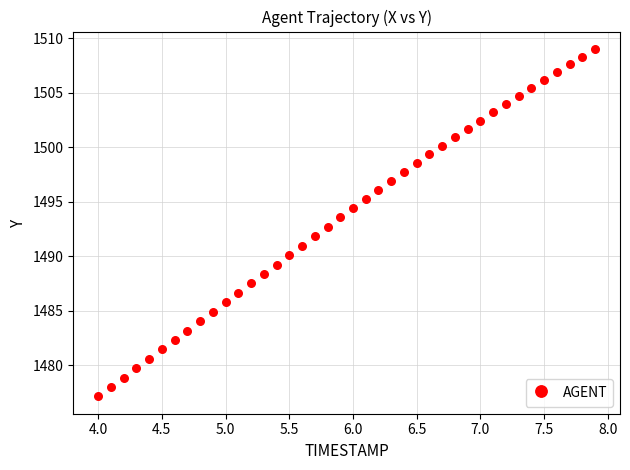

What is the range of Y values (max minus min)?

31.9